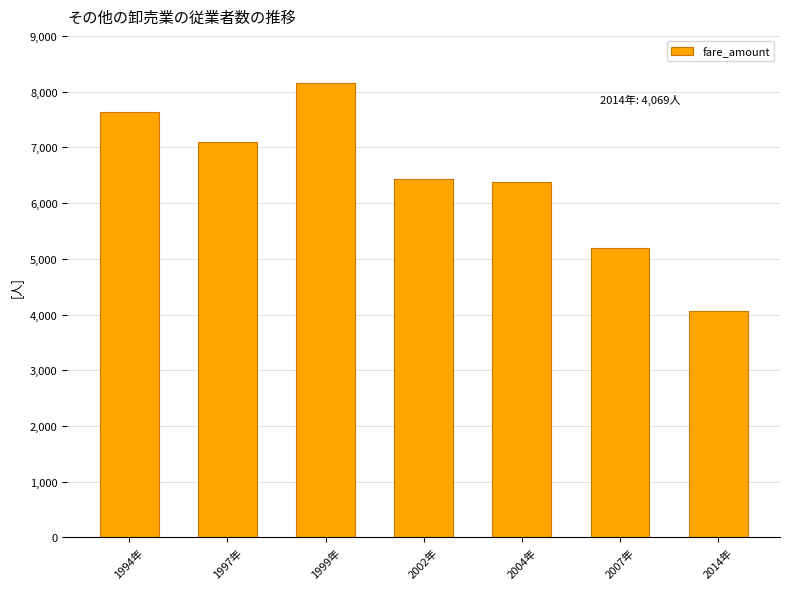

Read the value at 2002年.

6430